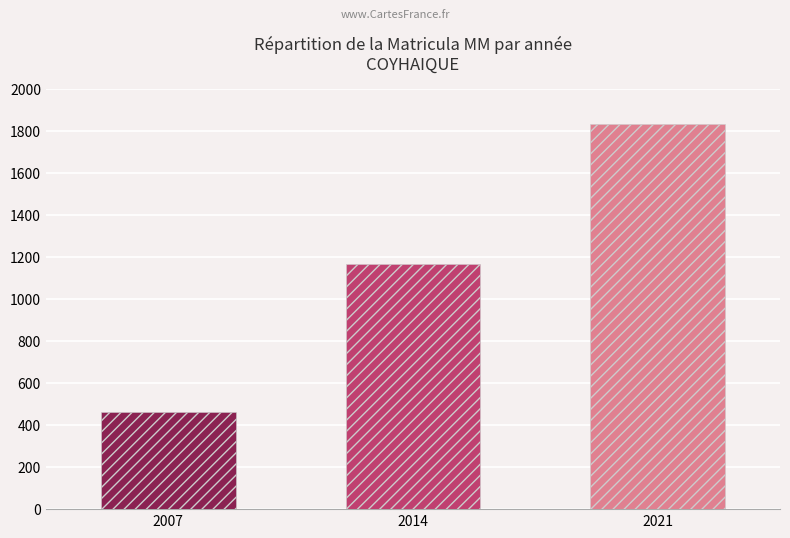

The value at 2014 is 2015. True or false?

False